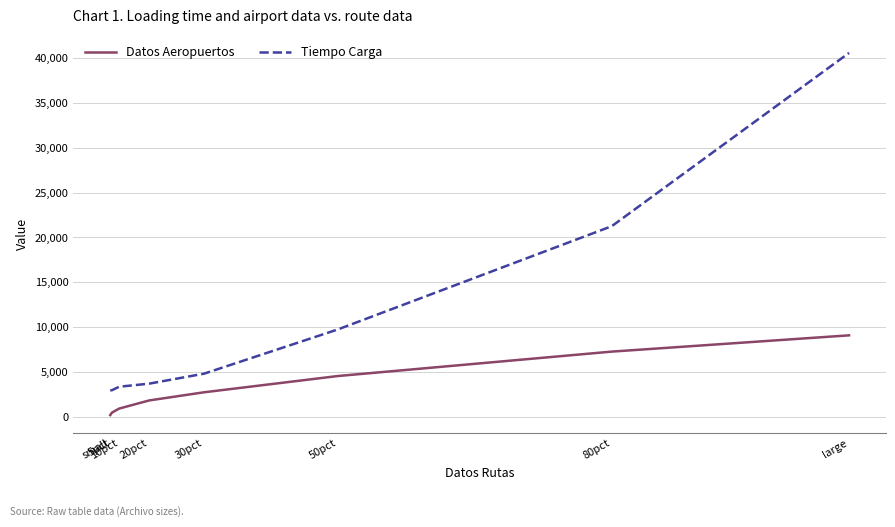

True or false: Datos Aeropuertos has more than 0 interior local peaks.

False